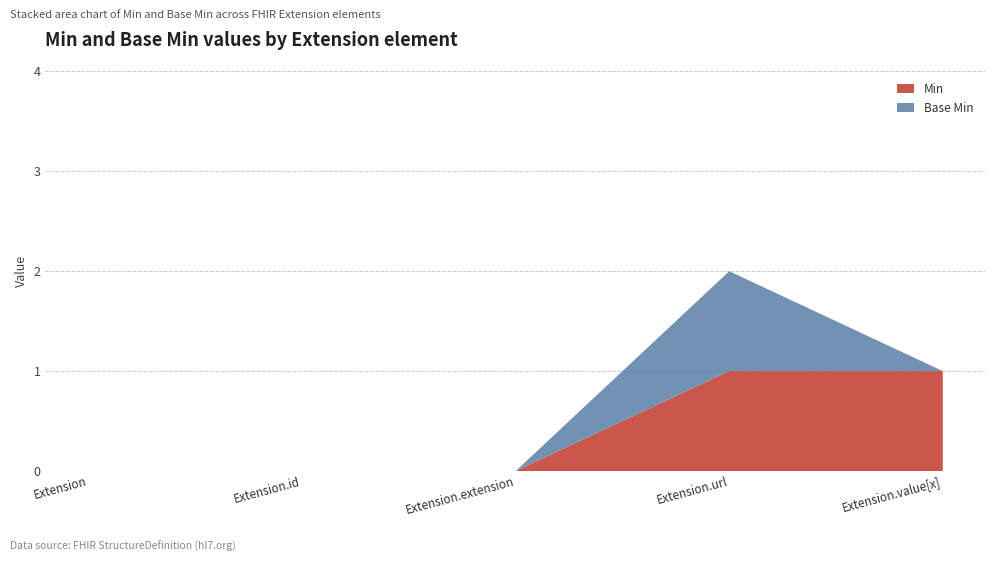

At which category does Base Min reach its first local peak?

Extension.url